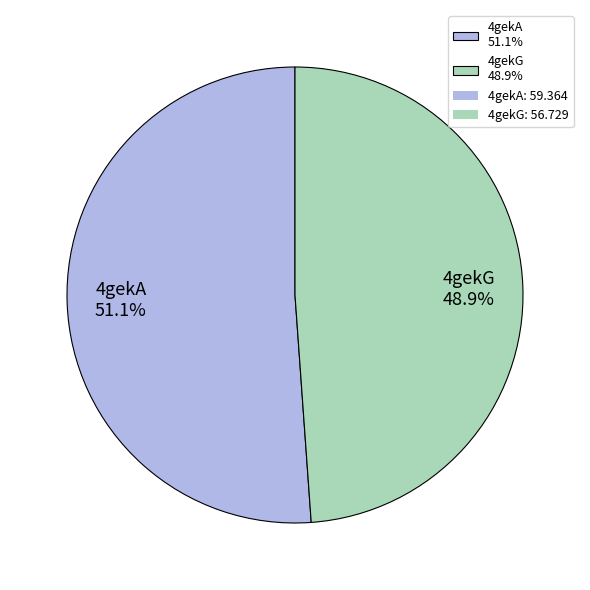

What is the smallest slice in the pie chart?

4gekG